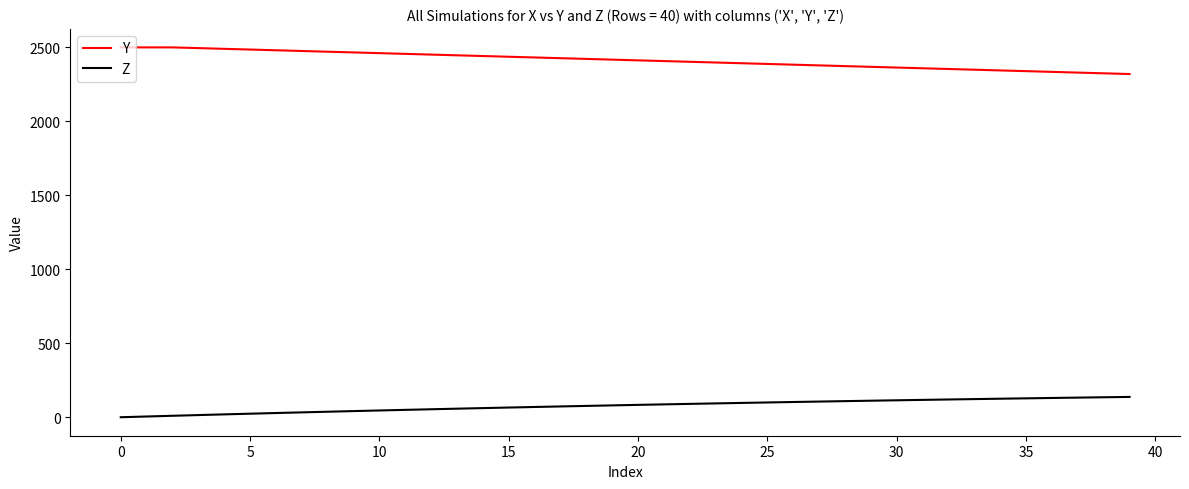

What is the maximum value for Y?

2500.0